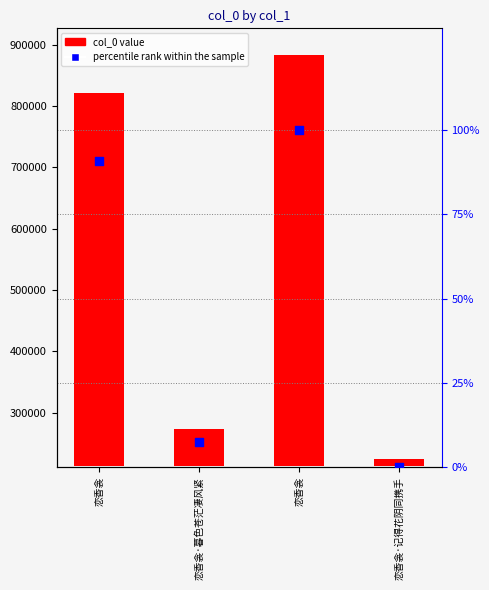

Which series has the widest spread of Y values?

col_0